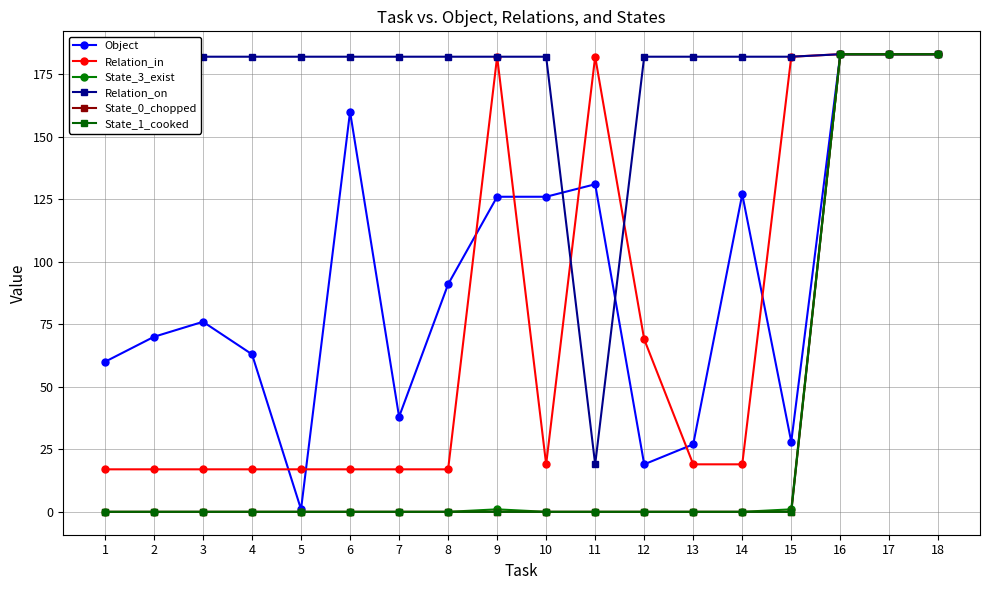

True or false: Object and State_1_cooked intersect in this chart.

False